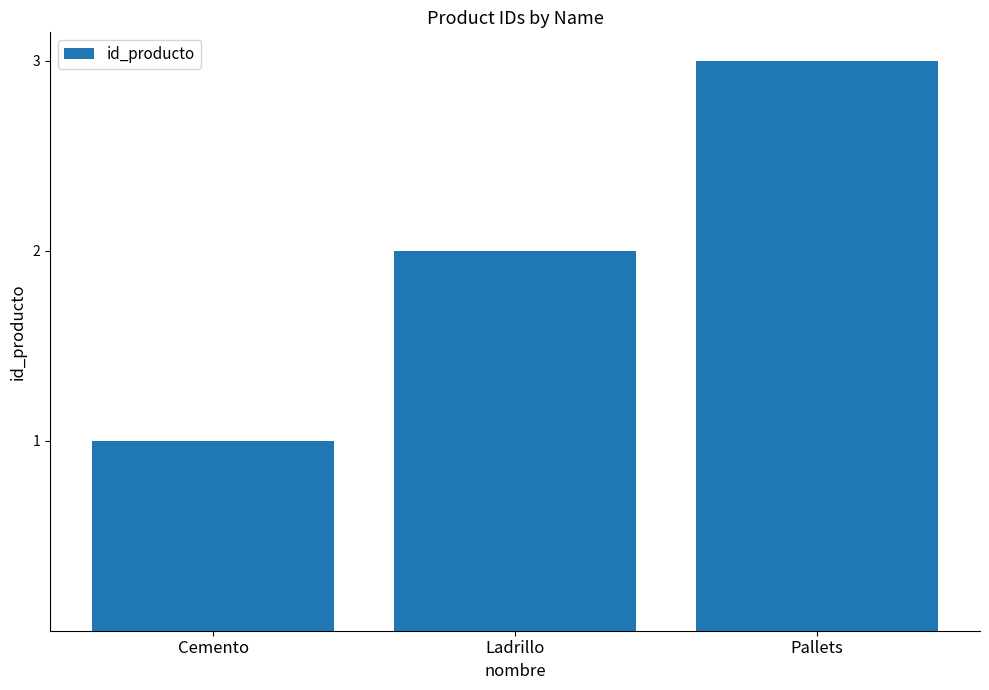

List the labels in order of value, smallest first.

Cemento, Ladrillo, Pallets